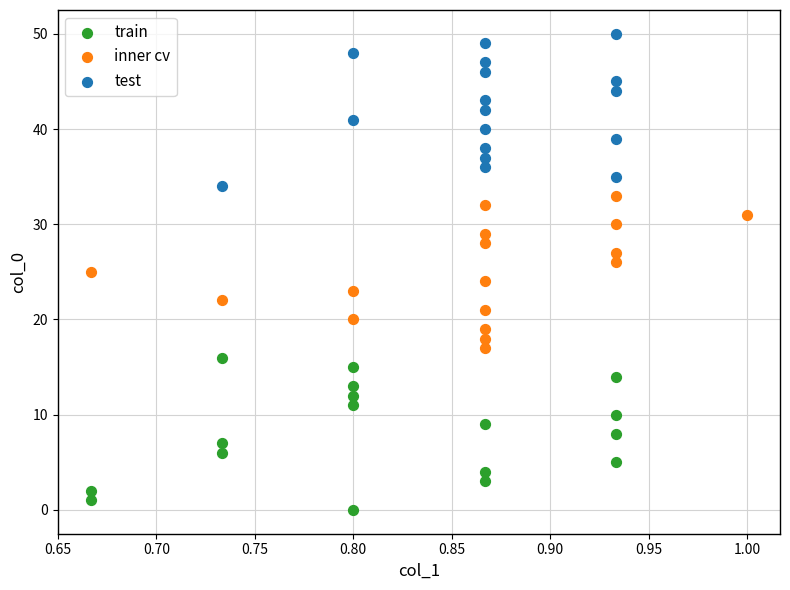

Which series reaches the maximum Y coordinate?

test